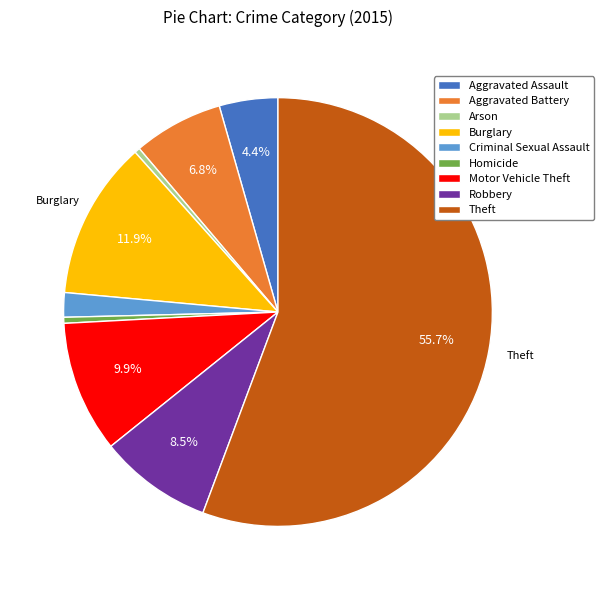

Which category has the biggest portion of the pie?

Theft